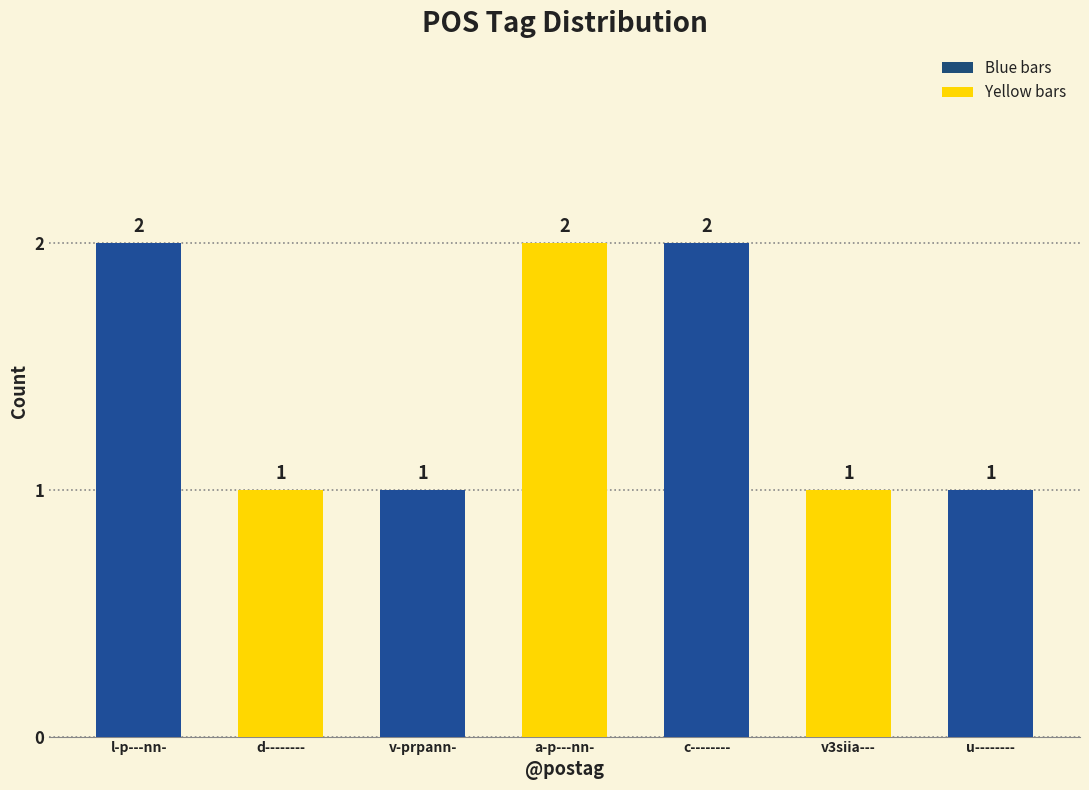

True or false: the data shows 1 at u--------.

True